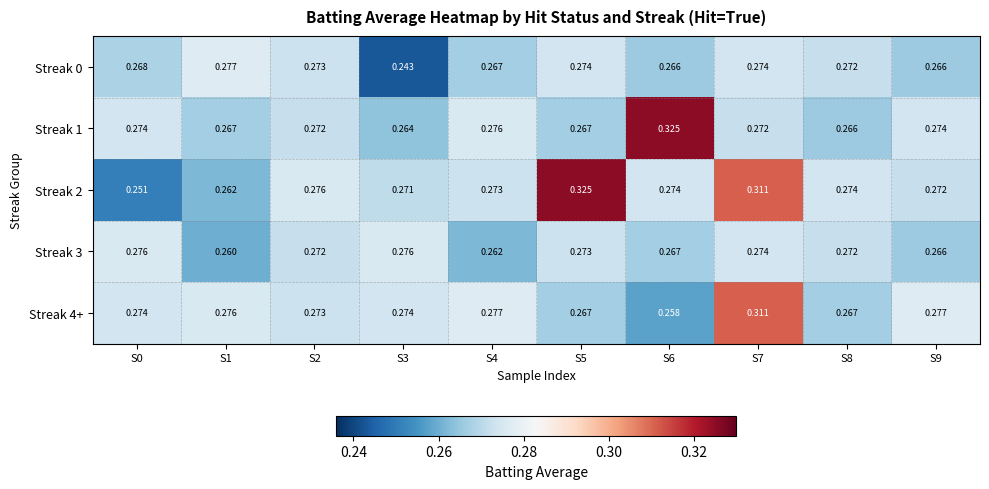

Which series has the widest spread of values?

Streak 2